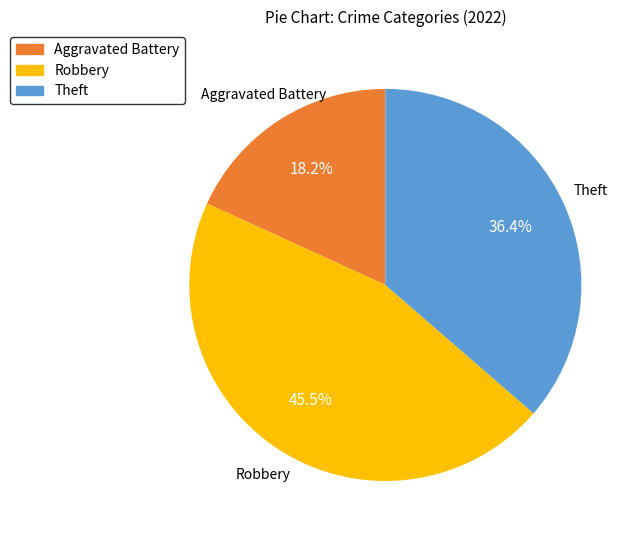

What portion of the pie excludes Robbery?

54.5%